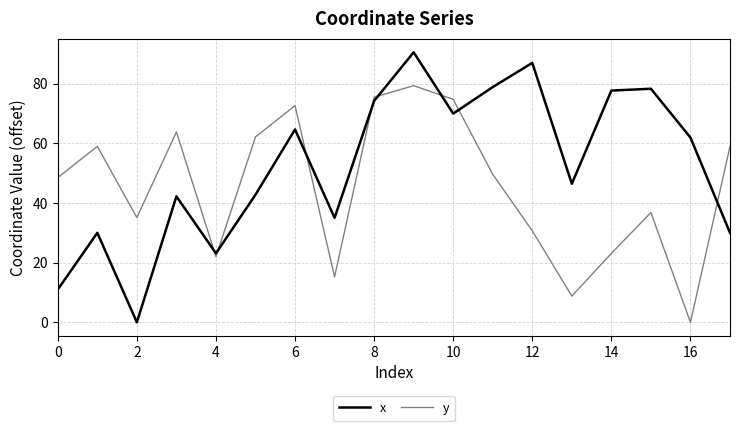

What is the maximum value shown in the chart?

90.5